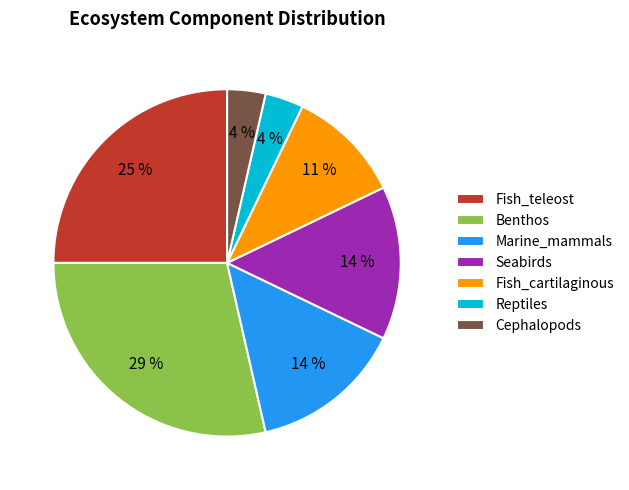

The Fish_teleost slice represents 25% of the pie. True or false?

True